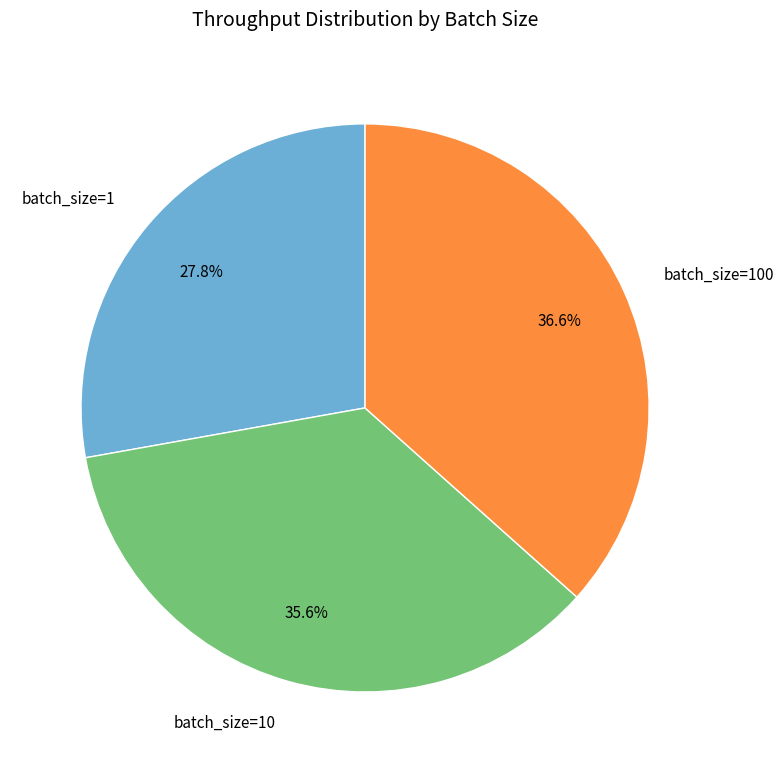

Does any single category account for the majority?

No